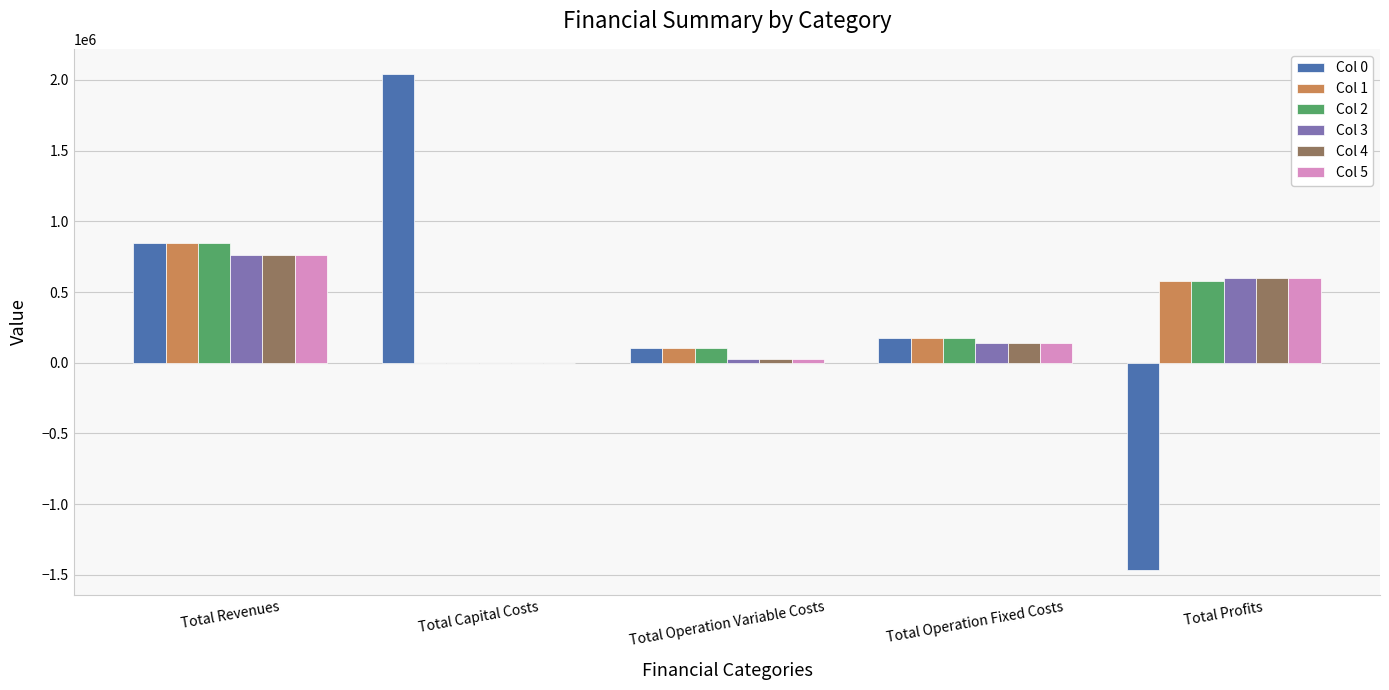

What is the greatest value displayed?

2044699.0